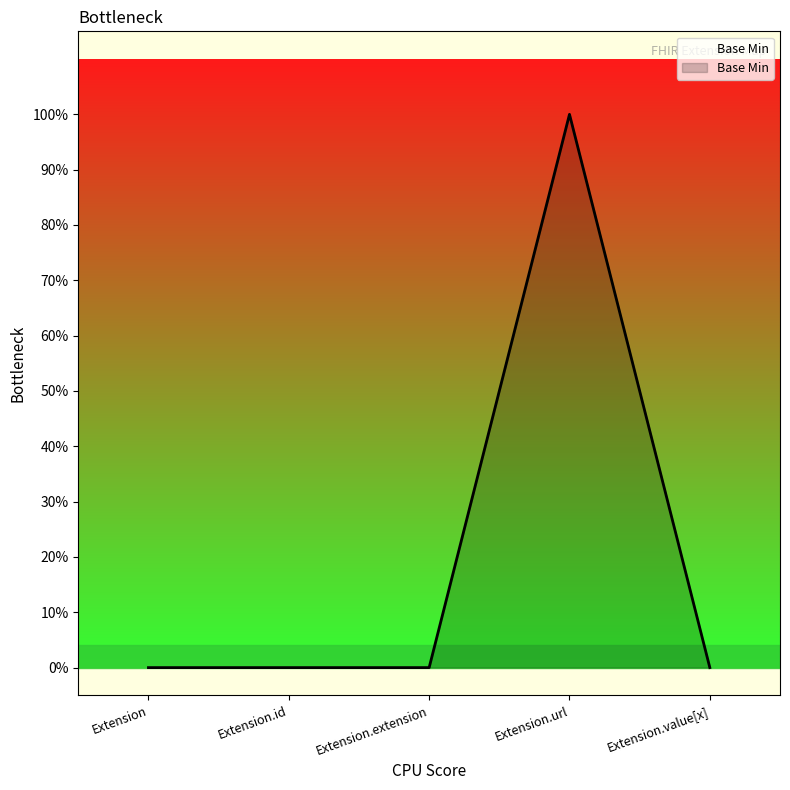

List the labels in order of value, largest first.

Extension.url, Extension, Extension.id, Extension.extension, Extension.value[x]